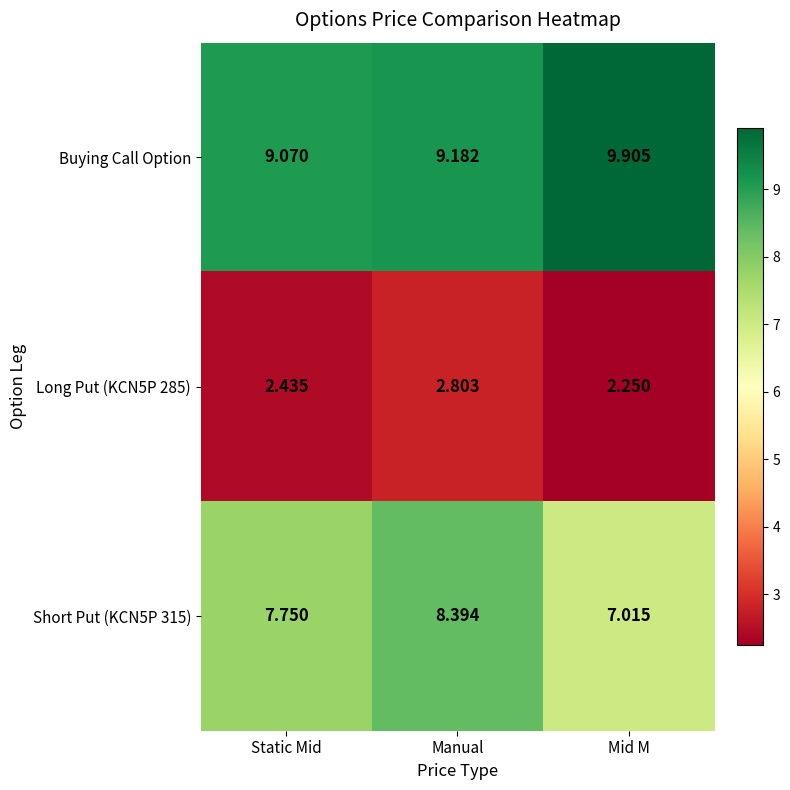

How many distinct data groups are displayed?

3